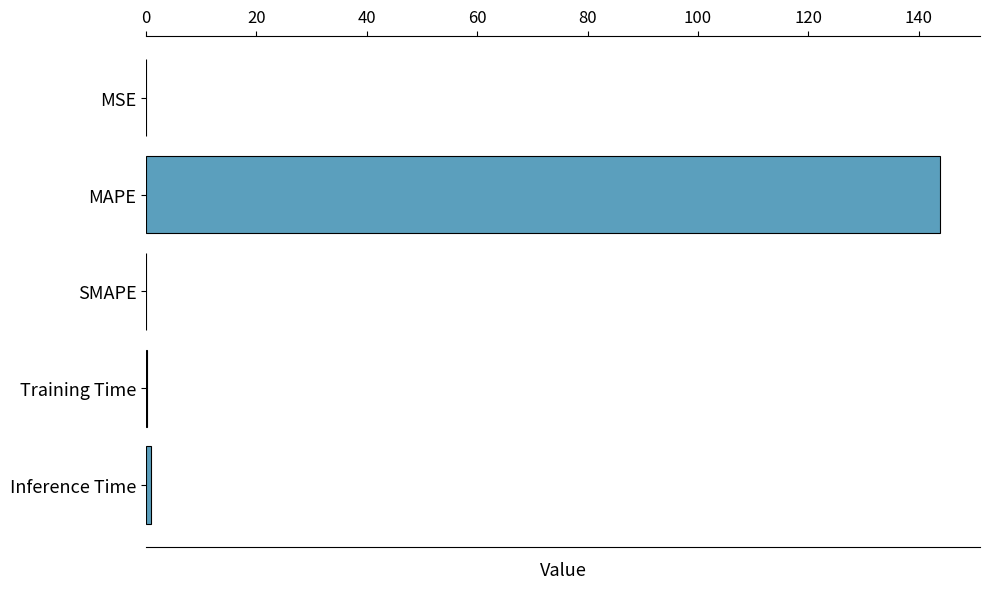

True or false: the data shows 0.0 at MSE.

True